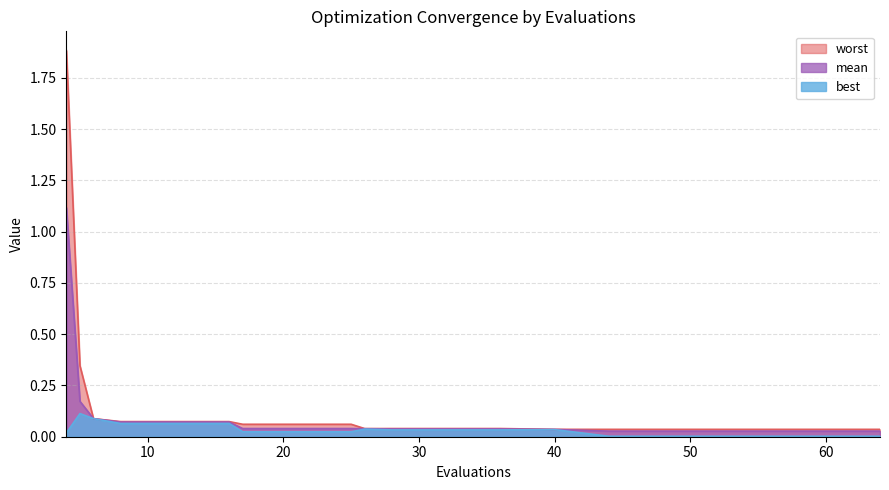

How many lines are shown in the chart?

3